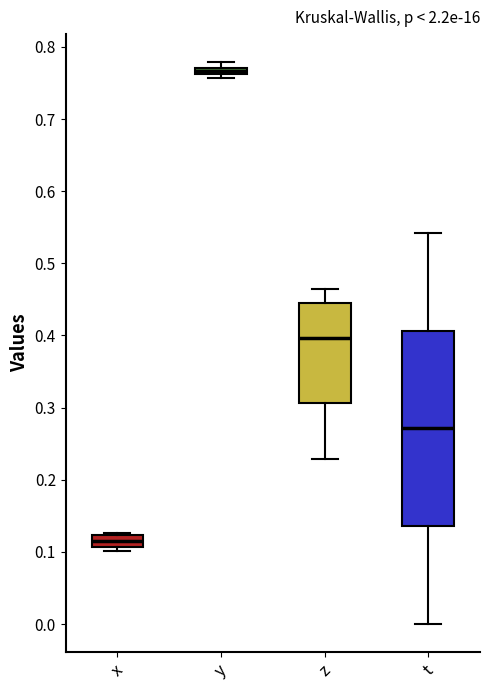

Where is the upper edge of the box for y on the y-axis? The values are not printed on the chart, so give them approximately, as read against the axis.

0.77